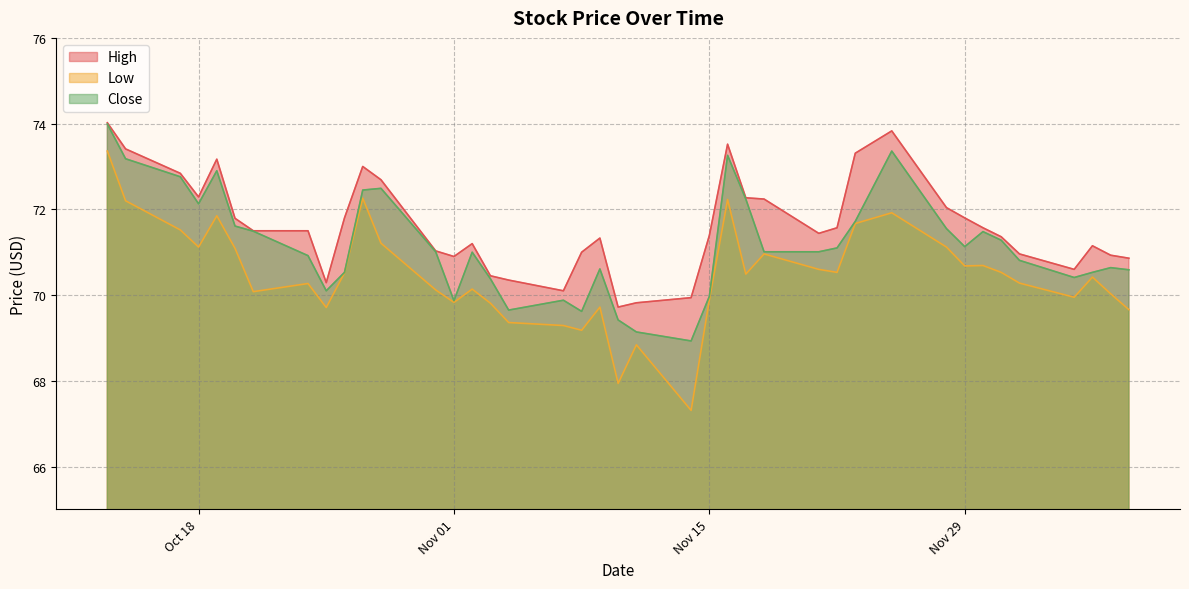

Where does the Close series first go above 71?

2016-10-13